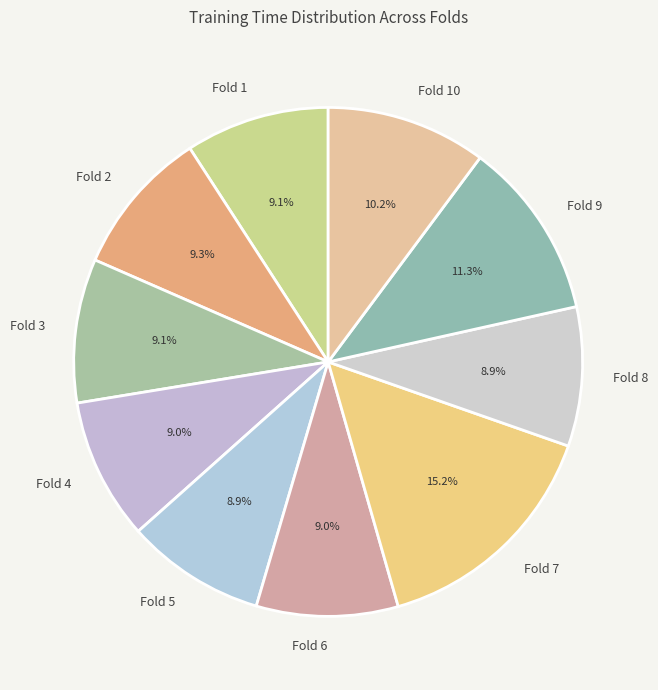

True or false: Fold 9 accounts for 22% of the total.

False